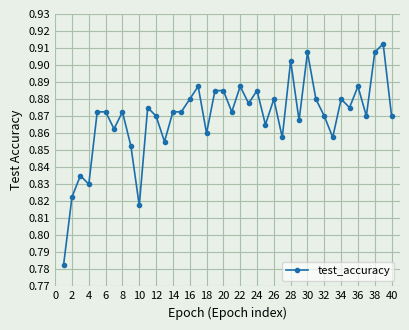

Count the values in the range 0 to 1.

40